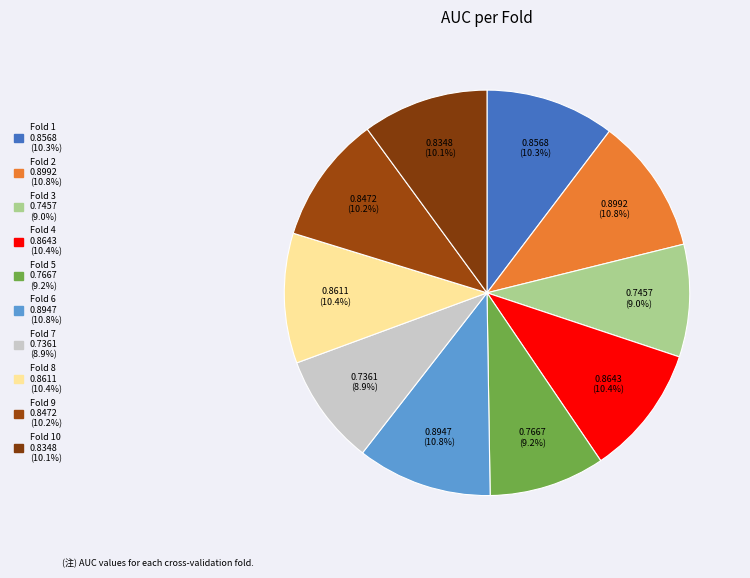

To the nearest percent, what is the average slice percentage?

10%